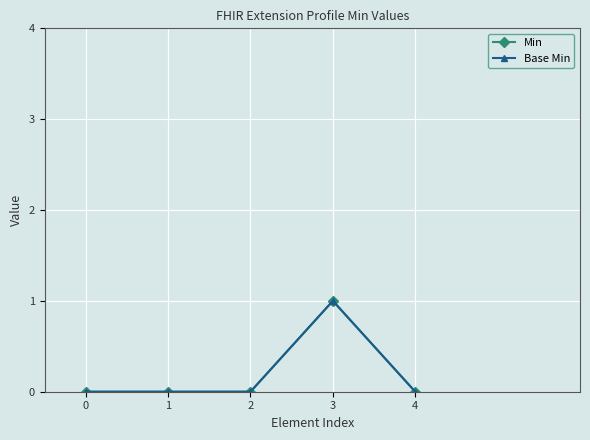

How many interior local peaks does the Min series have?

1